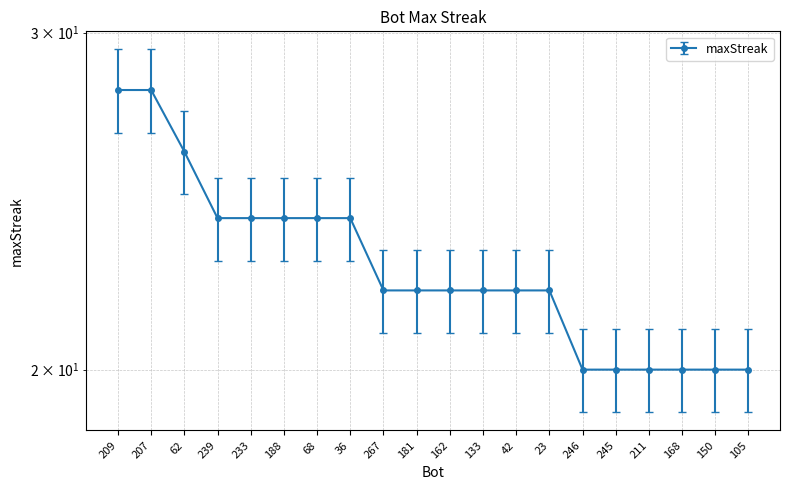

List the labels in order of value, largest first.

209, 207, 62, 239, 233, 188, 68, 36, 267, 181, 162, 133, 42, 23, 246, 245, 211, 168, 150, 105